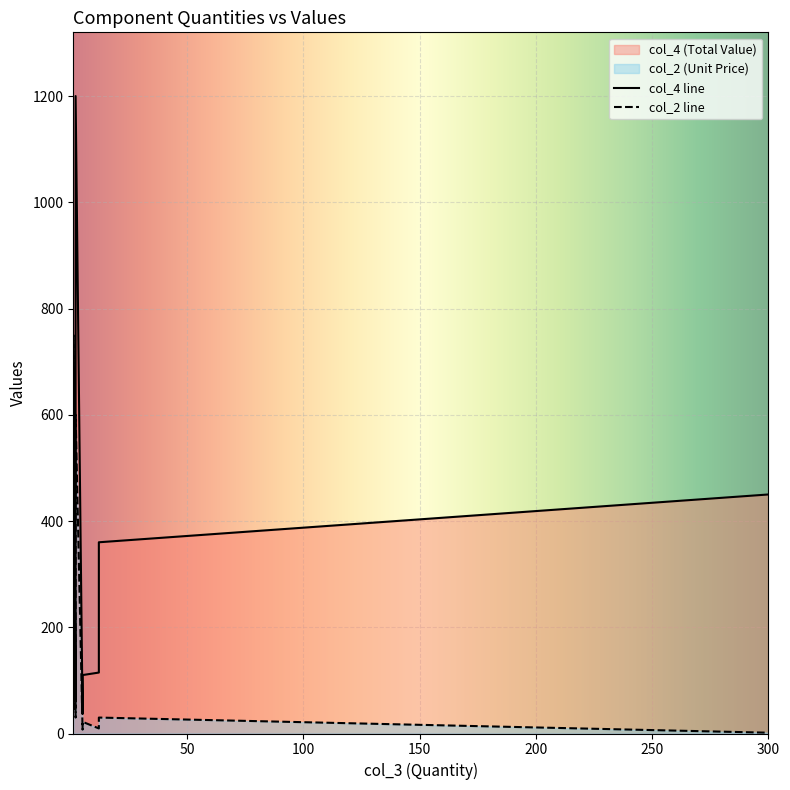

The col_2 series shows 257.3 at 1. True or false?

False